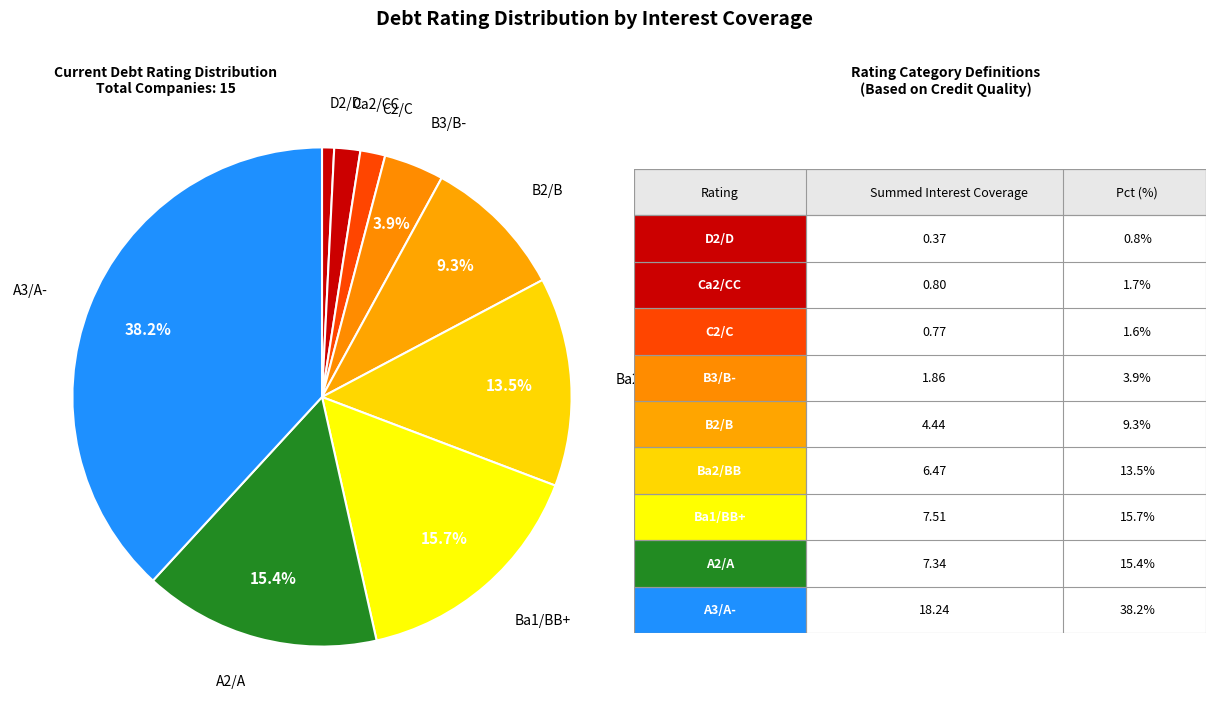

Count the number of slices in the pie.

9